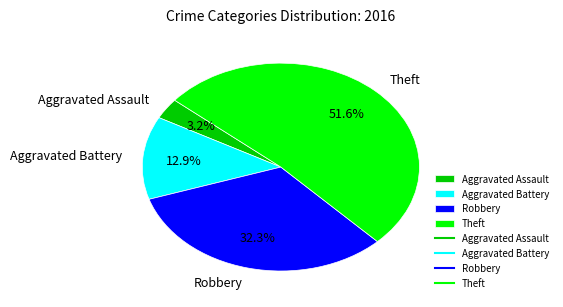

To the nearest percent, what percentage of the pie is Theft?

52%